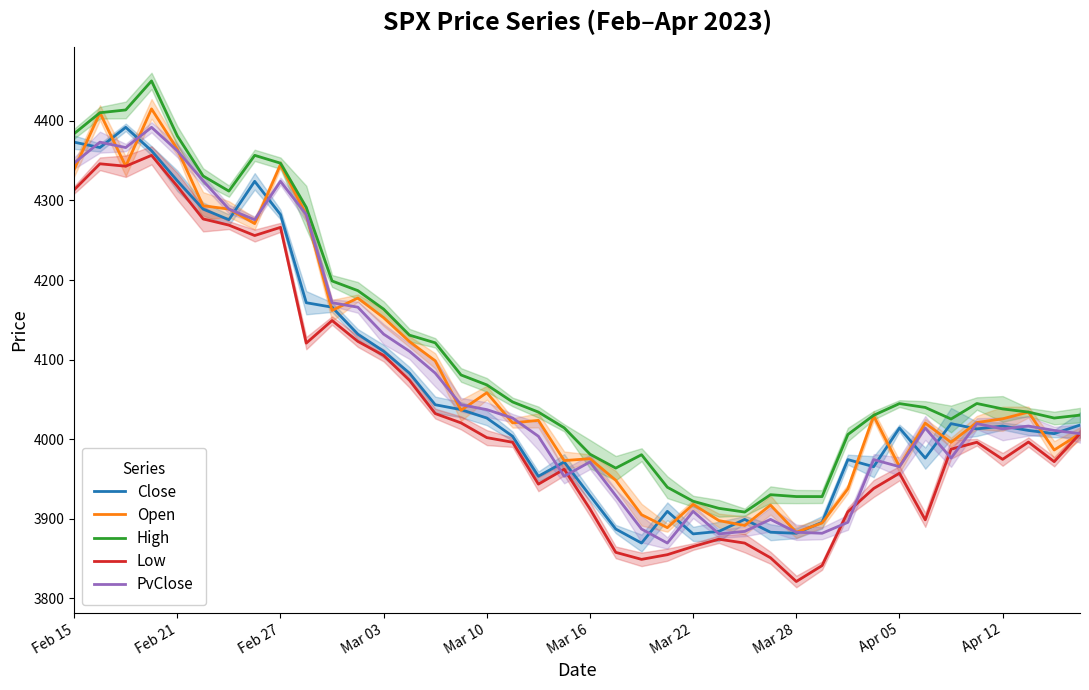

True or false: Open and Low cross at least once.

False